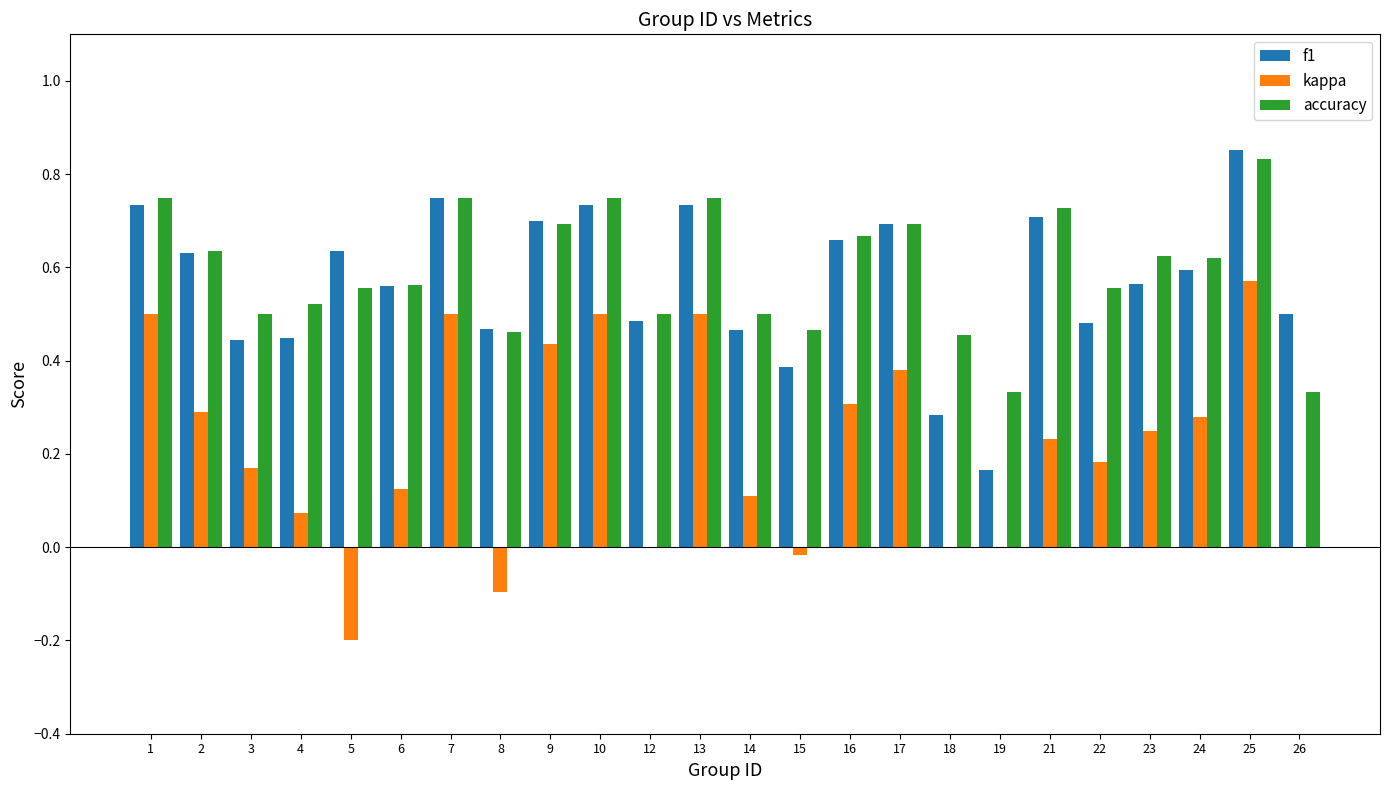

Which category has the highest value across all series?

25